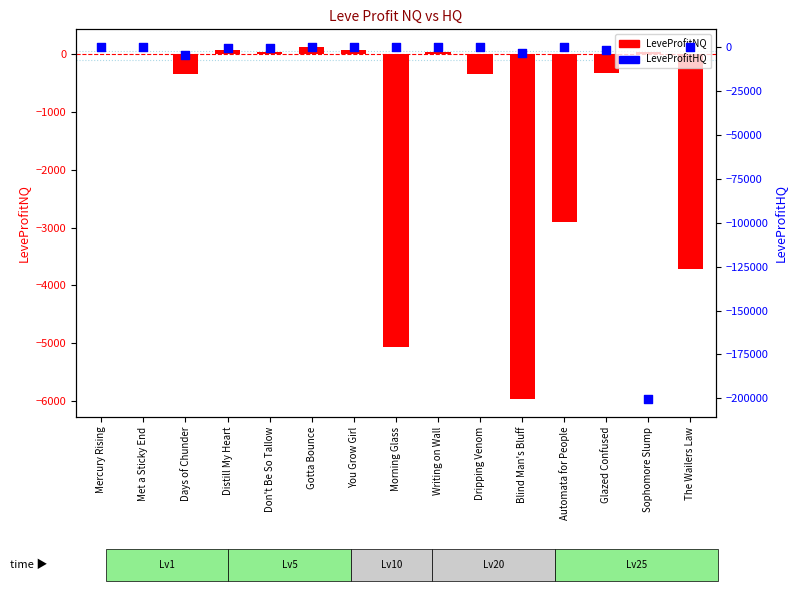

Which series has the largest Y range (max minus min)?

LeveProfitHQ